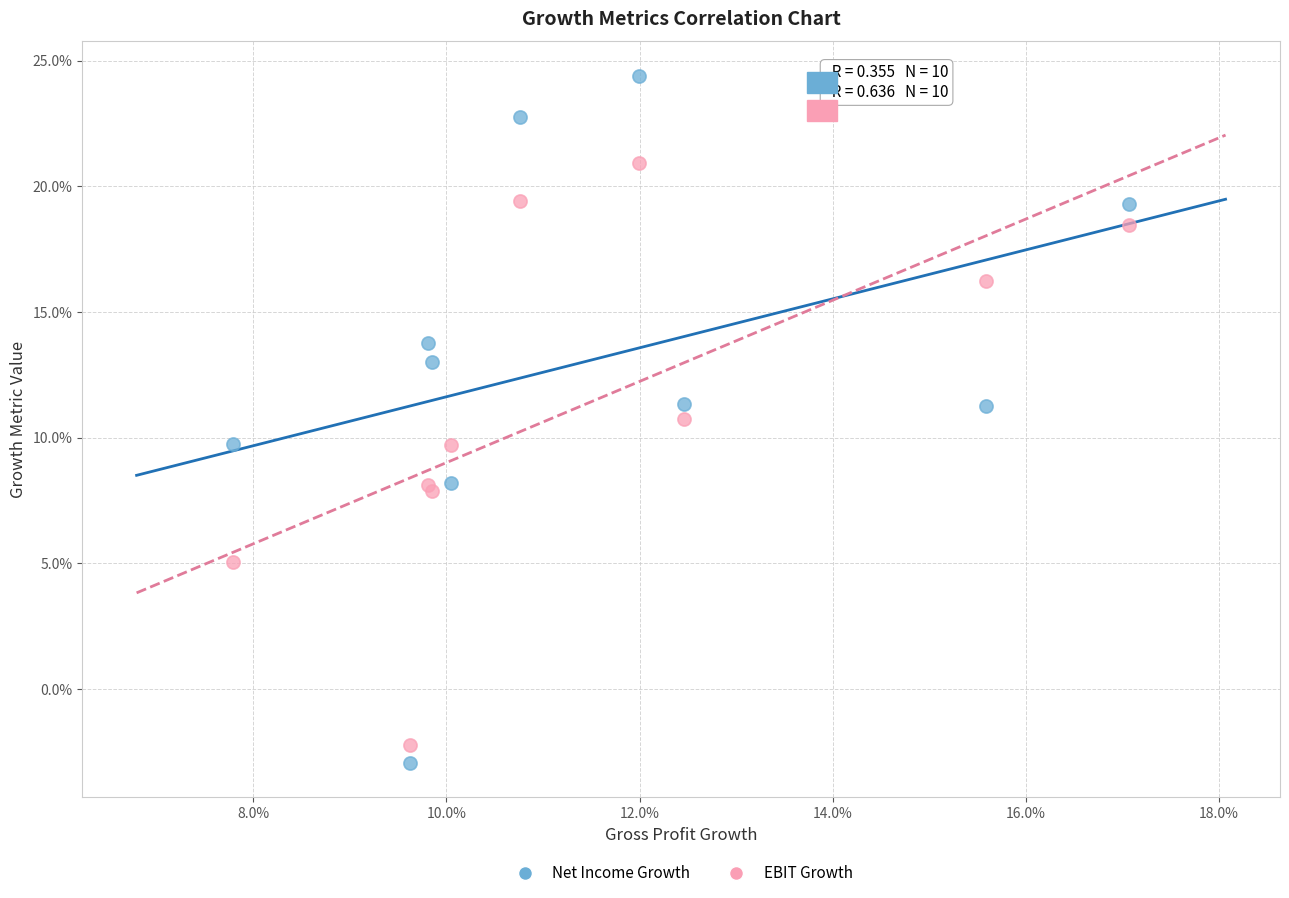

Which series reaches the maximum Y coordinate?

Net Income Growth